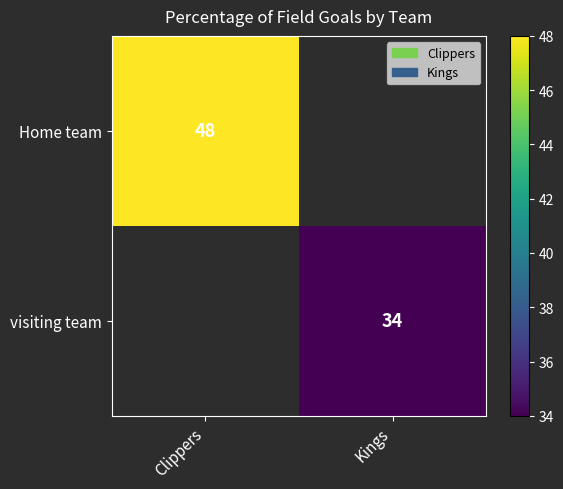

Is it true that visiting team equals 34 at Kings?

True